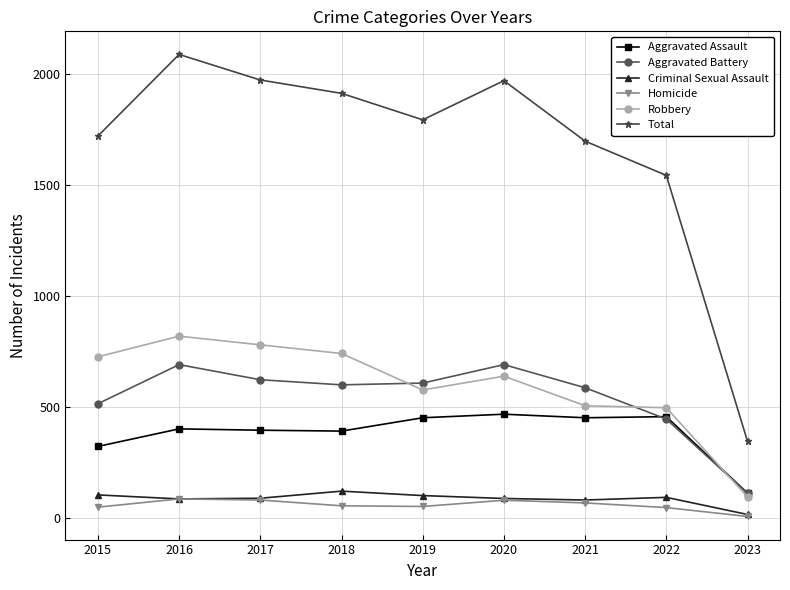

List the series in order of their peak value, highest first.

Total, Robbery, Aggravated Battery, Aggravated Assault, Criminal Sexual Assault, Homicide